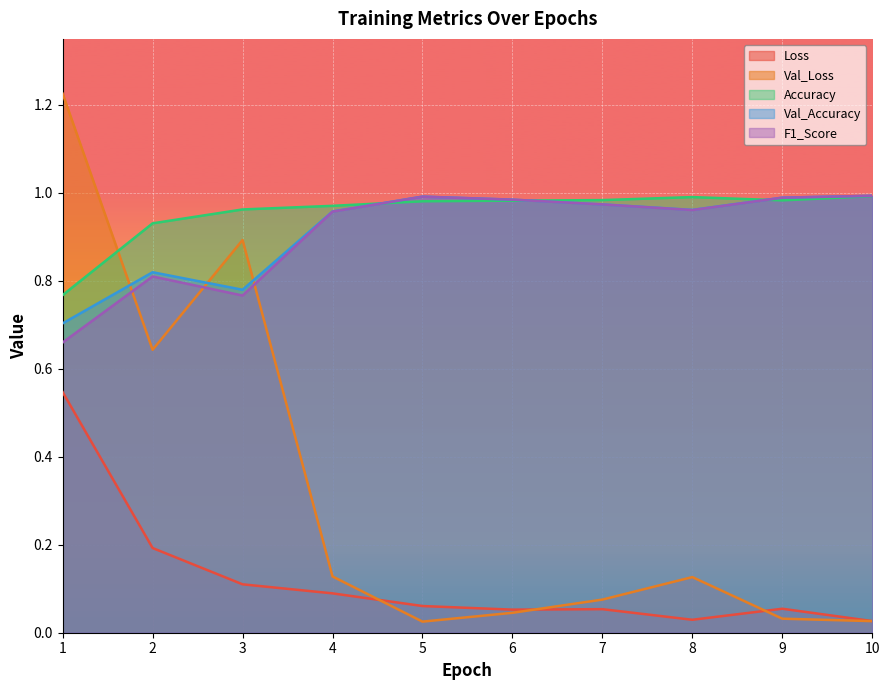

Rank the series at 9 from highest to lowest value.

Val_Accuracy, F1_Score, Accuracy, Loss, Val_Loss